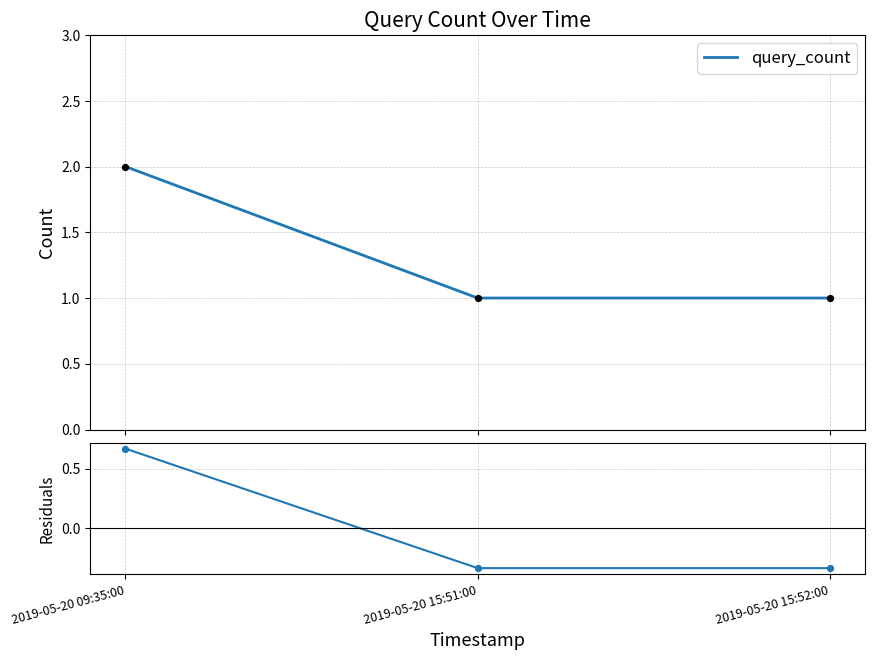

At which category is the sum across all series the highest?

2019-05-20 09:35:00